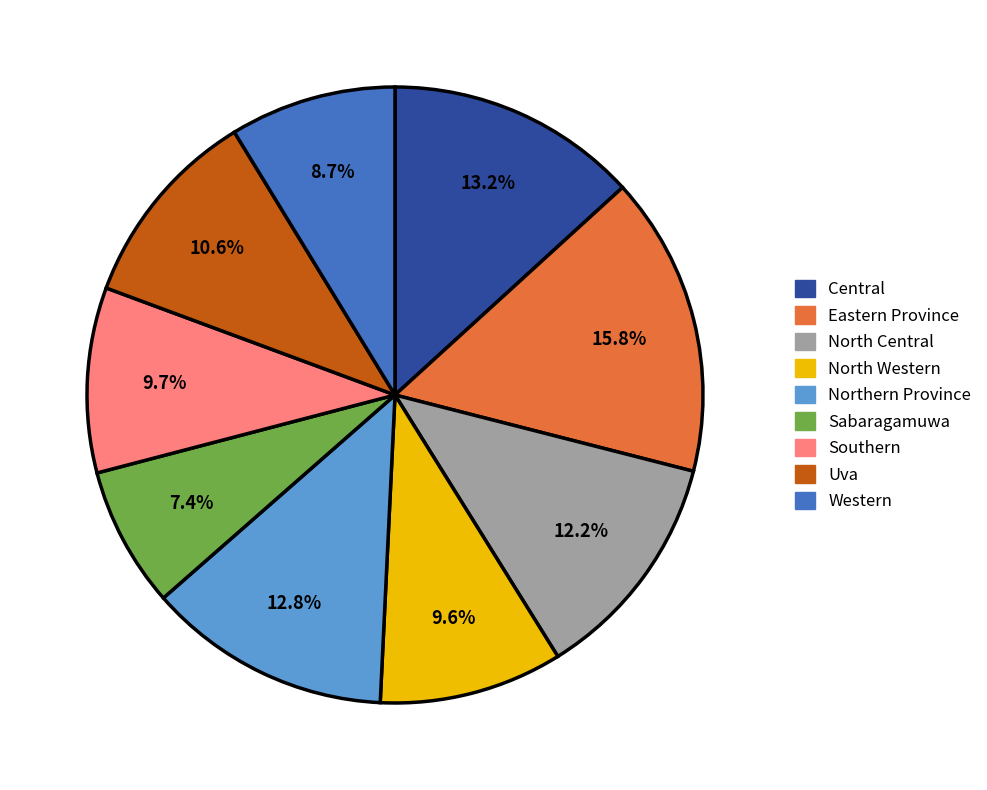

Which has a higher value, North Western or Western?

North Western